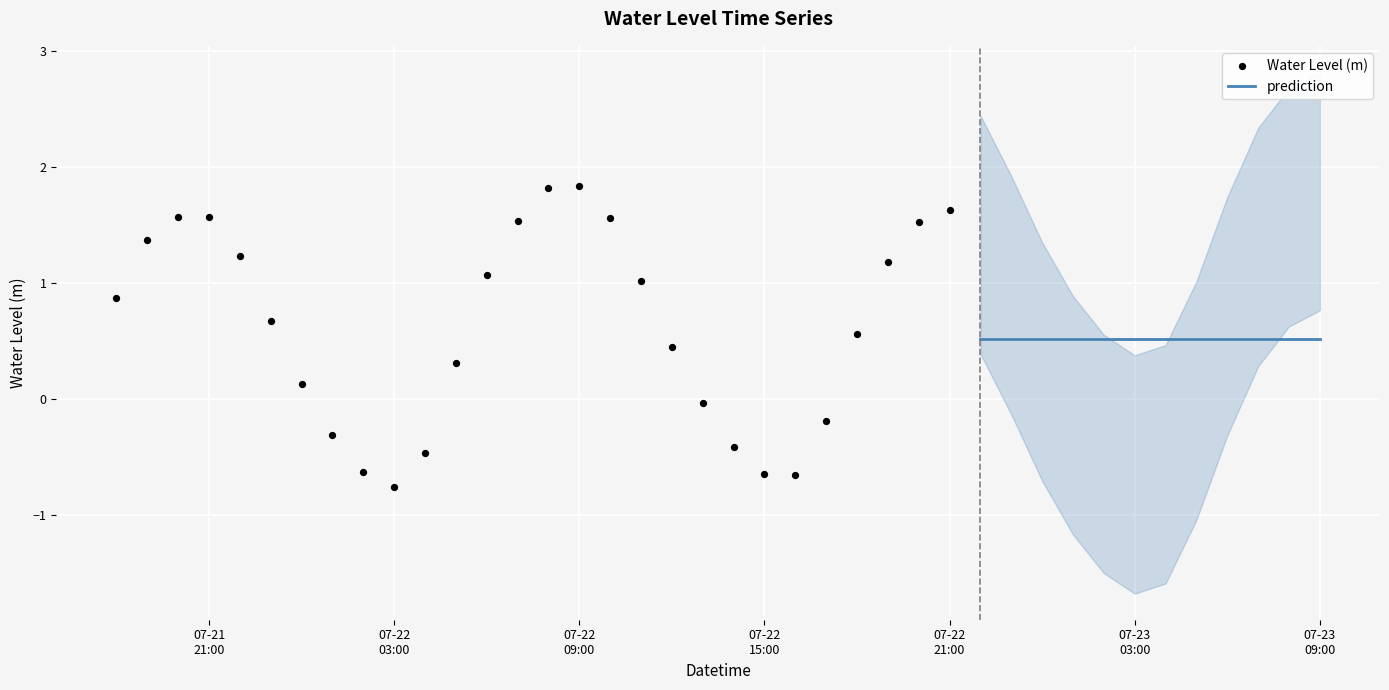

Between 2023-07-22 20:00:00 and 2023-07-22 22:00:00, which is larger?

2023-07-22 20:00:00